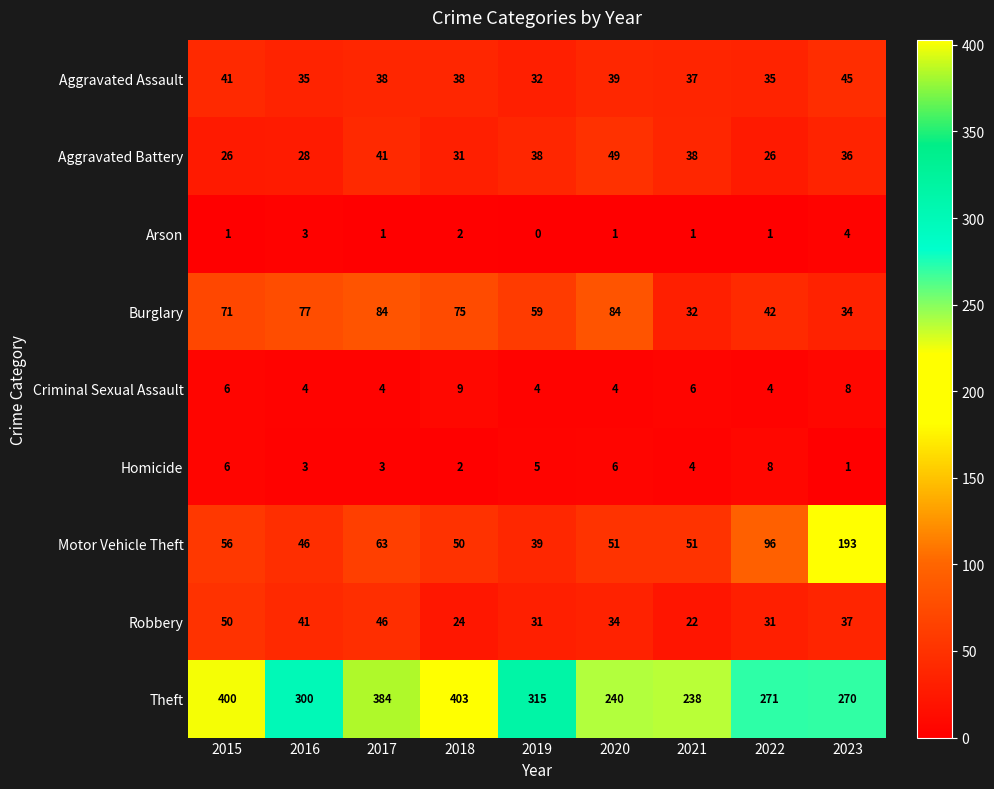

What is the maximum value shown in the chart?

403